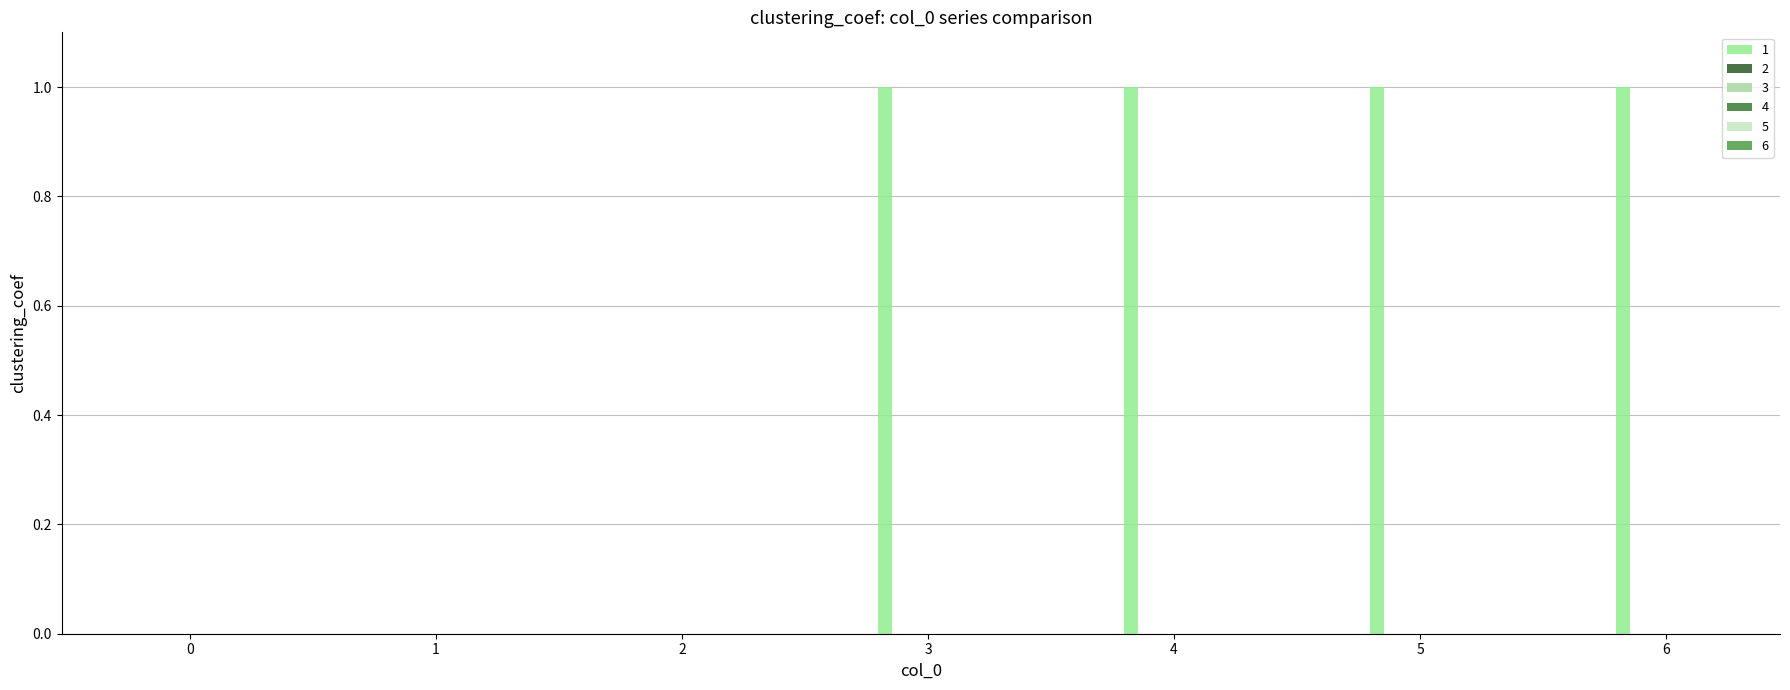

Are the bars horizontal?

No